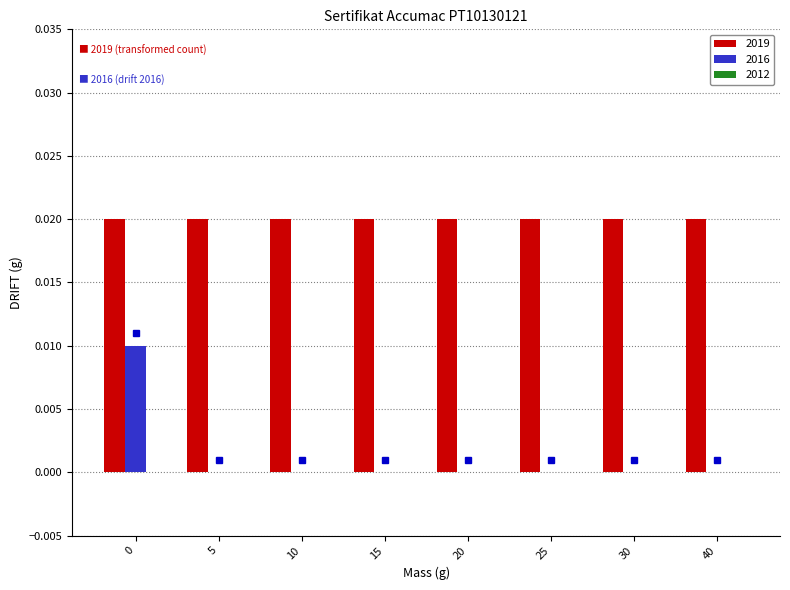

True or false: 2019 has a value of 0.0 at 30.

True